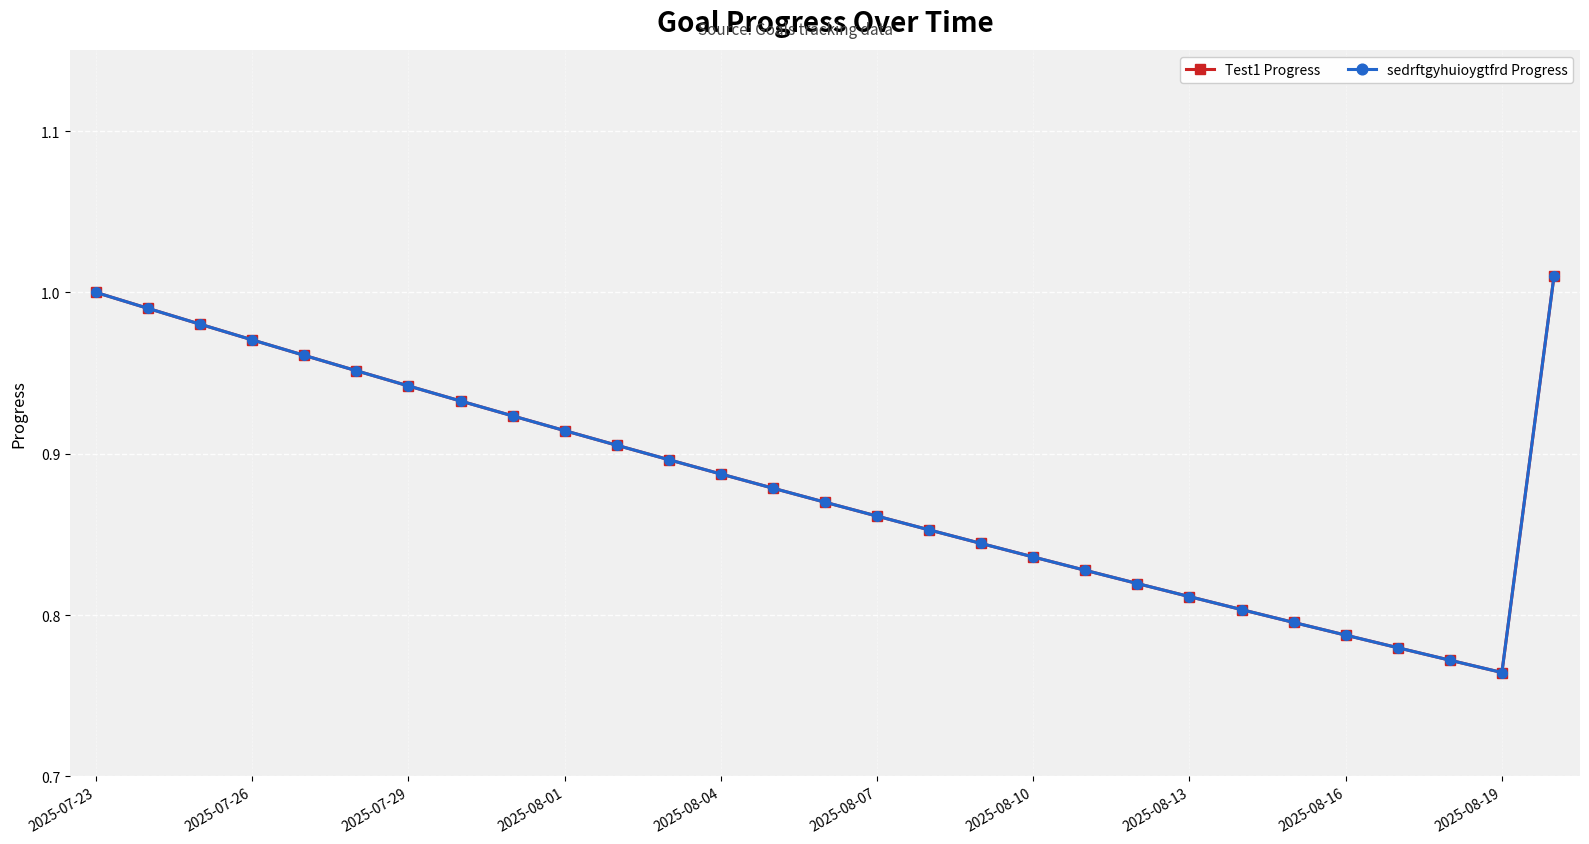

Does the chart have visible grid lines?

Yes